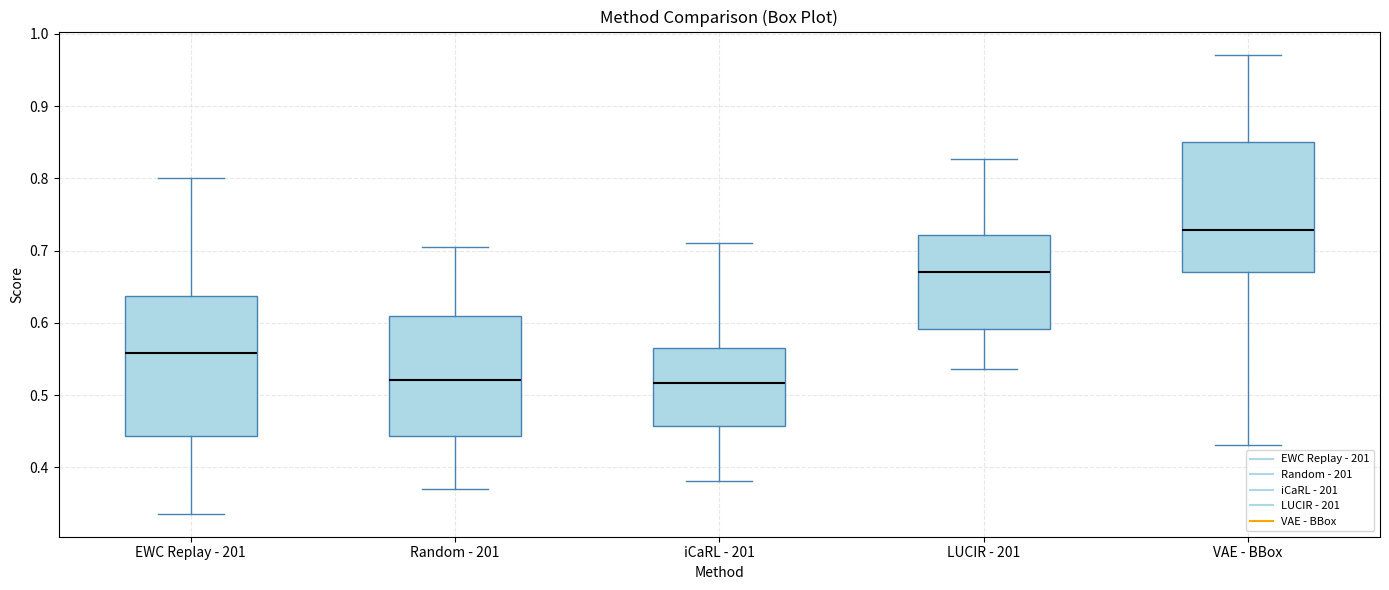

Reading left to right, read every box against the y-axis: the position of its median line, the range the box covers, and the ends of its whiskers. The values are not printed on the chart, so give them approximately, as read against the axis.

EWC Replay - 201: median 0.56, box 0.44 to 0.64, whiskers 0.34 to 0.80
Random - 201: median 0.52, box 0.44 to 0.61, whiskers 0.37 to 0.70
iCaRL - 201: median 0.52, box 0.46 to 0.57, whiskers 0.38 to 0.71
LUCIR - 201: median 0.67, box 0.59 to 0.72, whiskers 0.54 to 0.83
VAE - BBox: median 0.73, box 0.67 to 0.85, whiskers 0.43 to 0.97